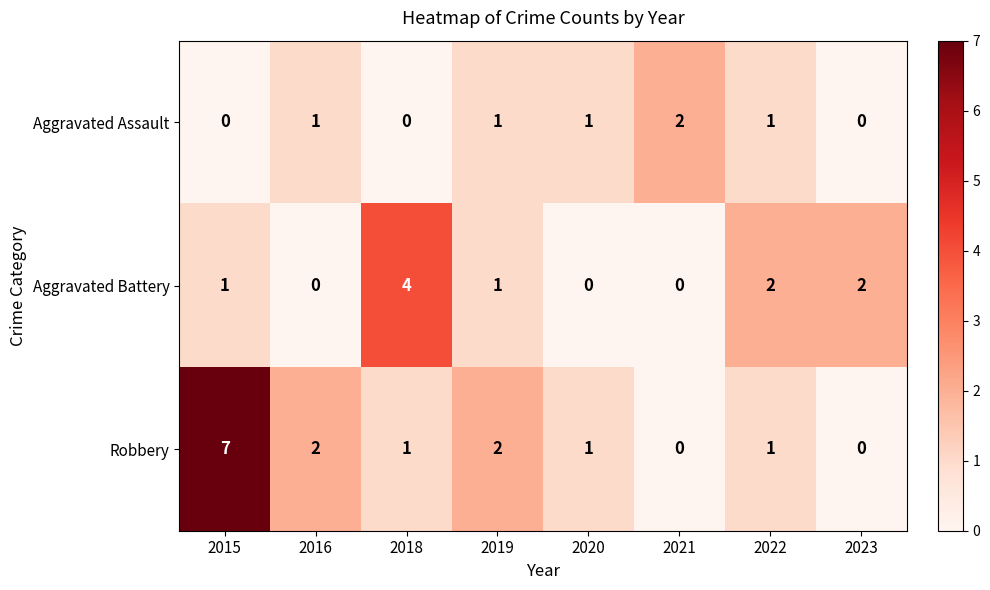

List the series in order of their peak value, lowest first.

Aggravated Assault, Aggravated Battery, Robbery